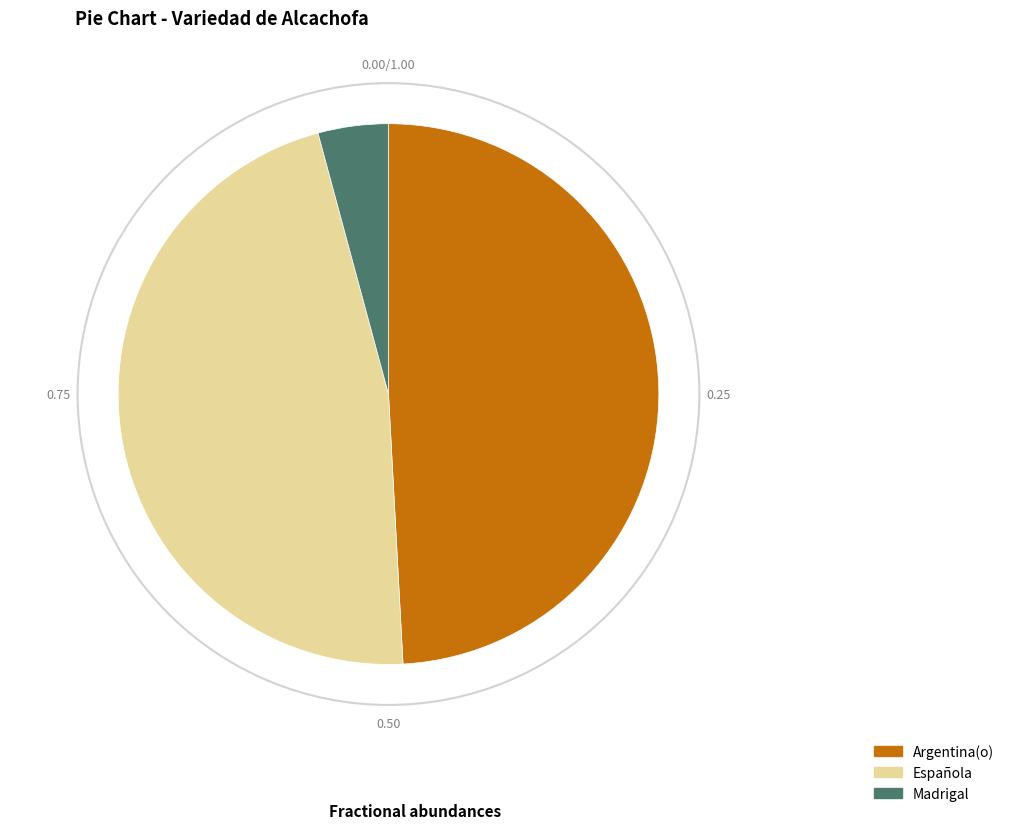

Is there any slice that represents more than half of the pie?

No